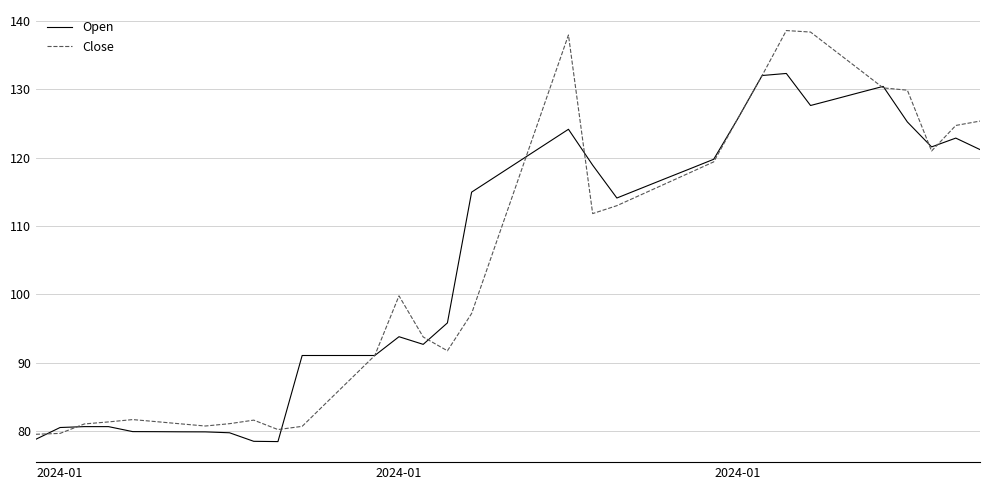

Which series has the widest spread of values?

Close